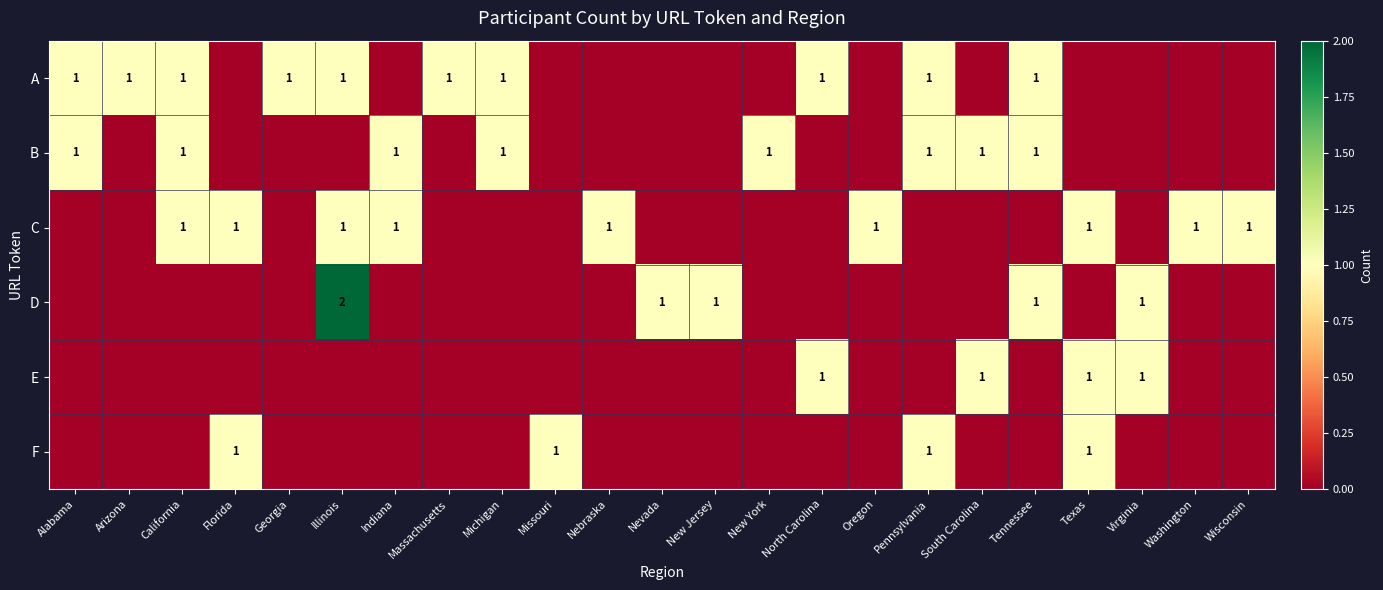

True or false: A has a value of 1 at Pennsylvania.

True